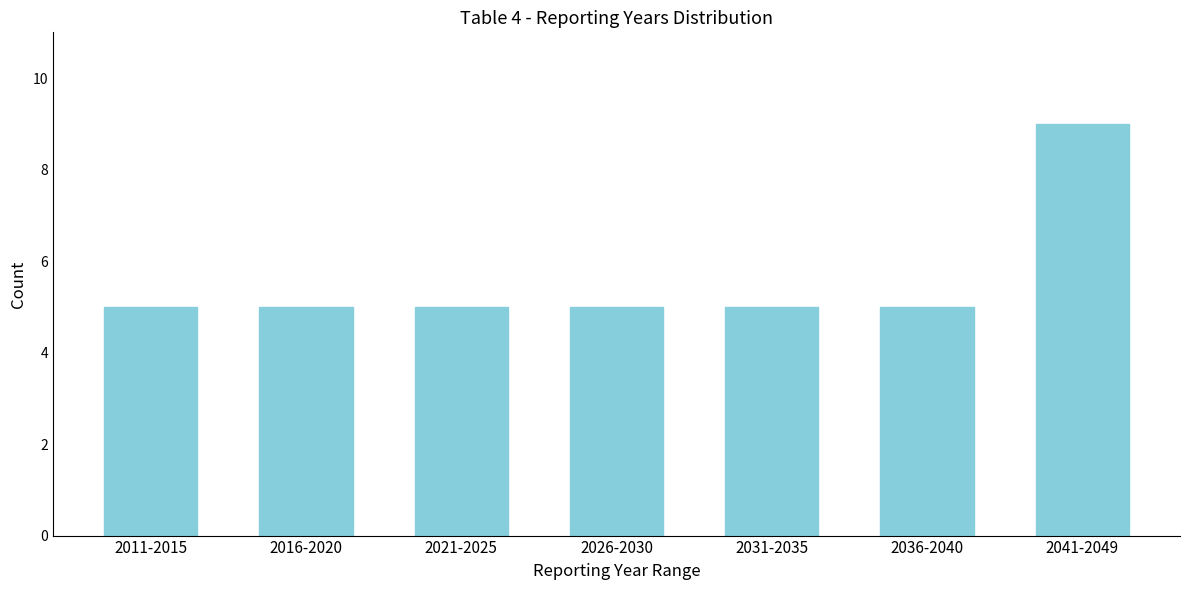

Reading right to left, extract all data points from this chart.

2041-2049=9	2036-2040=5	2031-2035=5	2026-2030=5	2021-2025=5	2016-2020=5	2011-2015=5